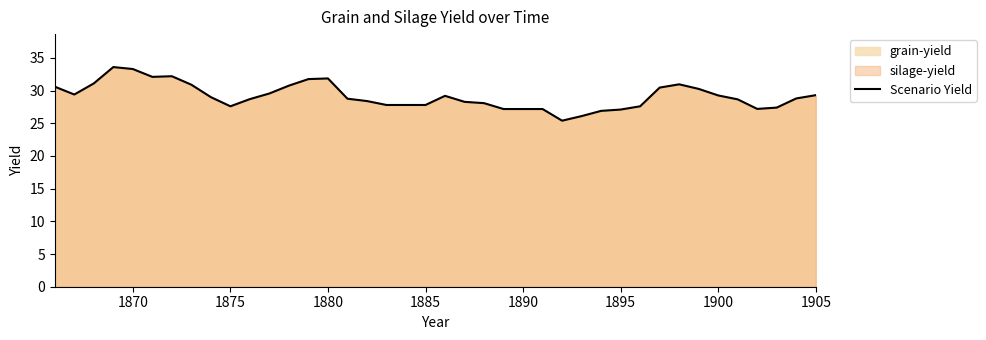

Read the value at 1875.

27.6